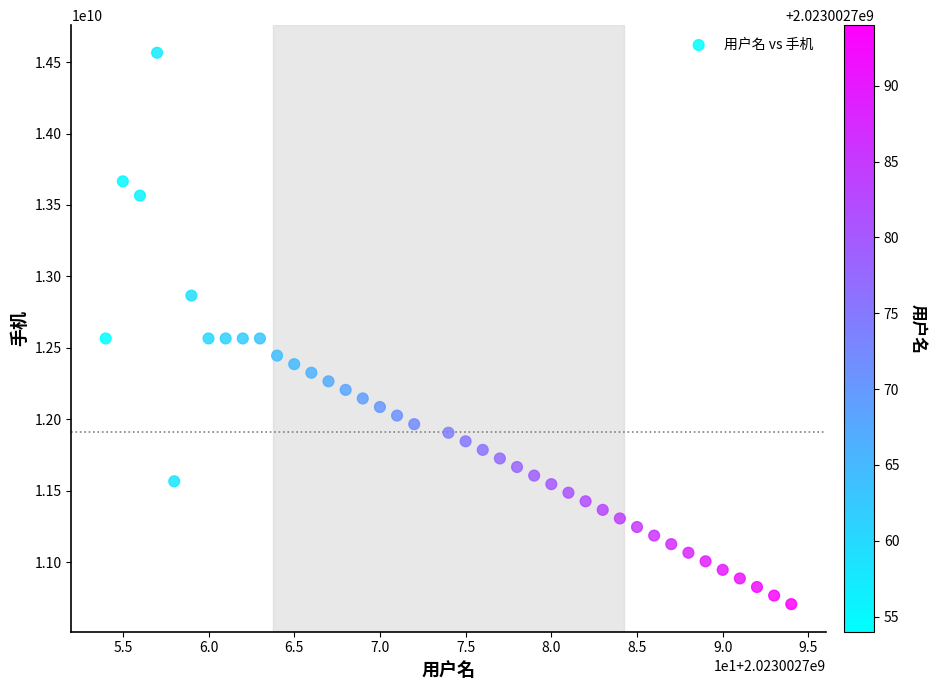

What is the range of Y values (max minus min)?

3860000000